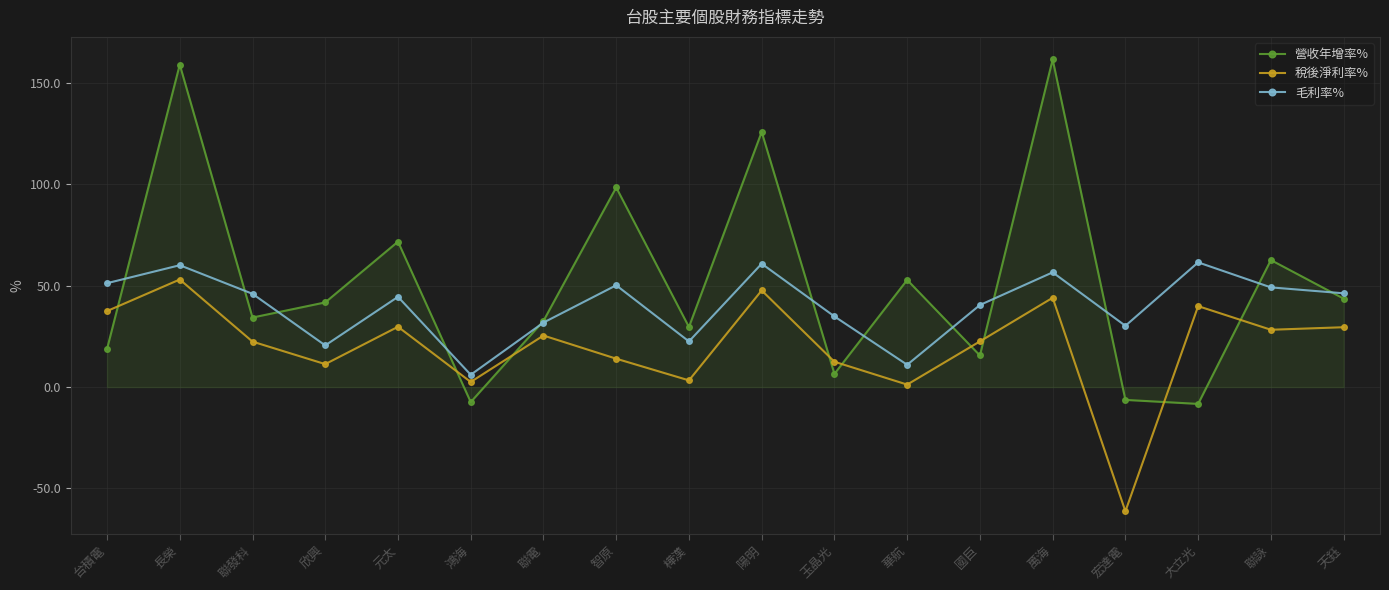

Which category has the lowest value in the 稅後淨利率% series?

宏達電